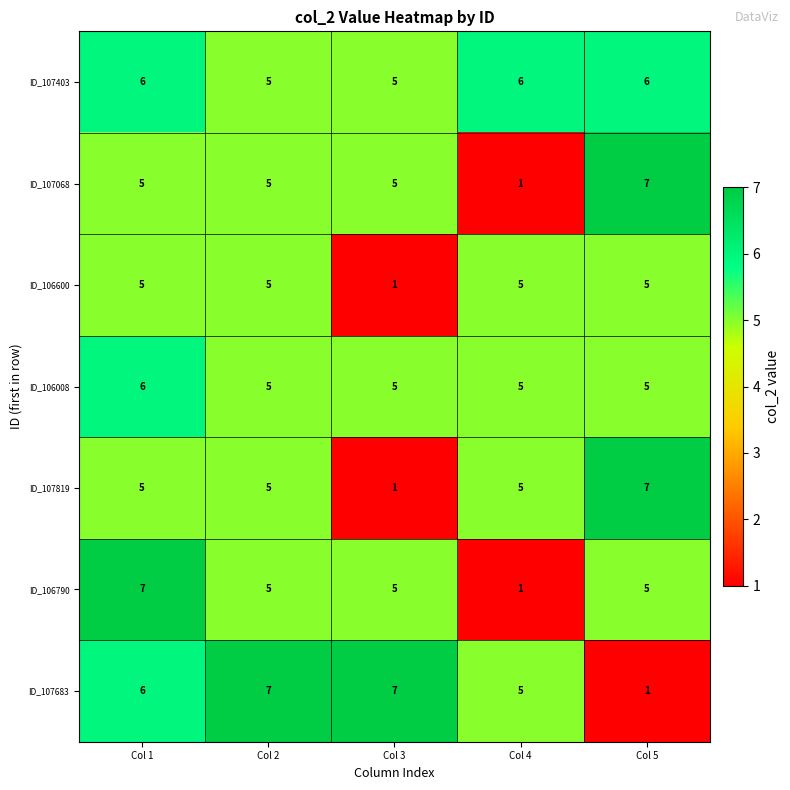

What is the difference between the maximum and minimum values in the ID_107819 series?

6